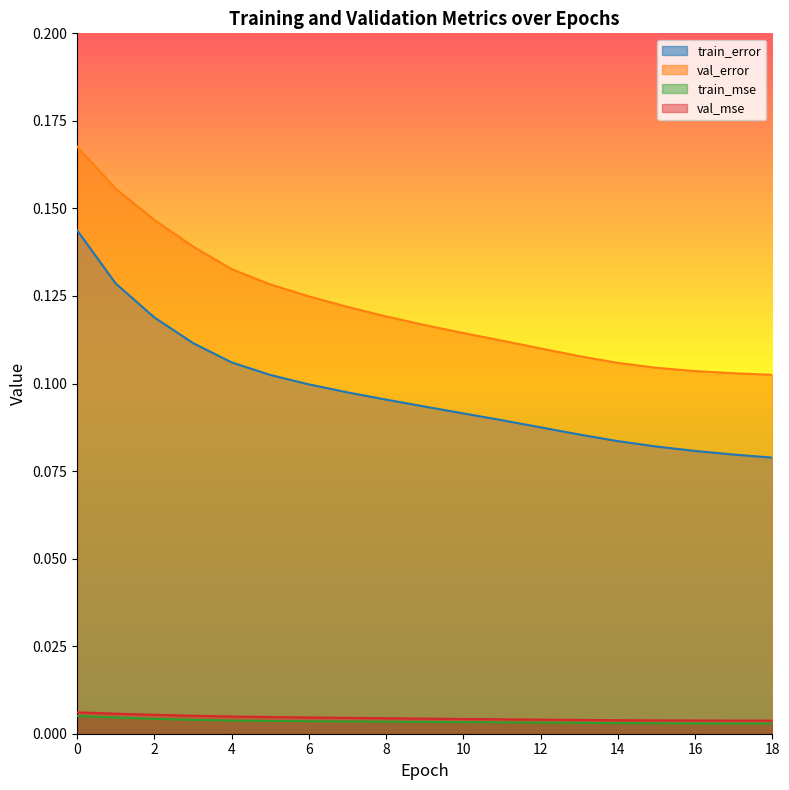

What is the maximum value shown in the chart?

0.2